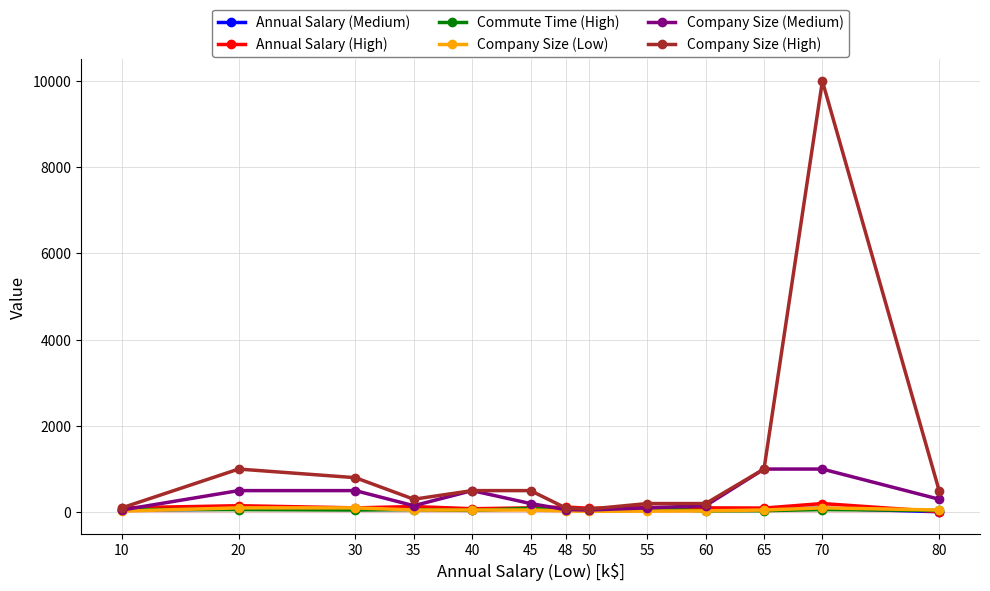

Rank the categories by Company Size (Low) value from highest to lowest.

20, 30, 70, 35, 40, 45, 65, 80, 48, 60, 10, 55, 50